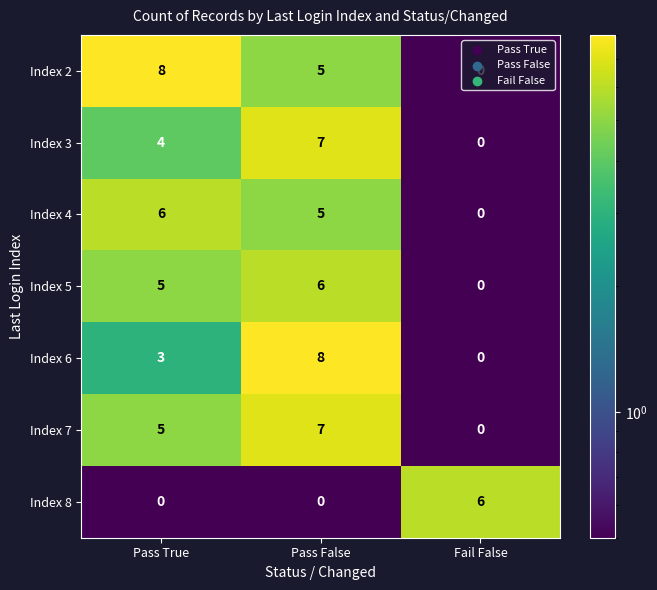

What is the difference between the Index 6 values at Pass False and Pass True?

5